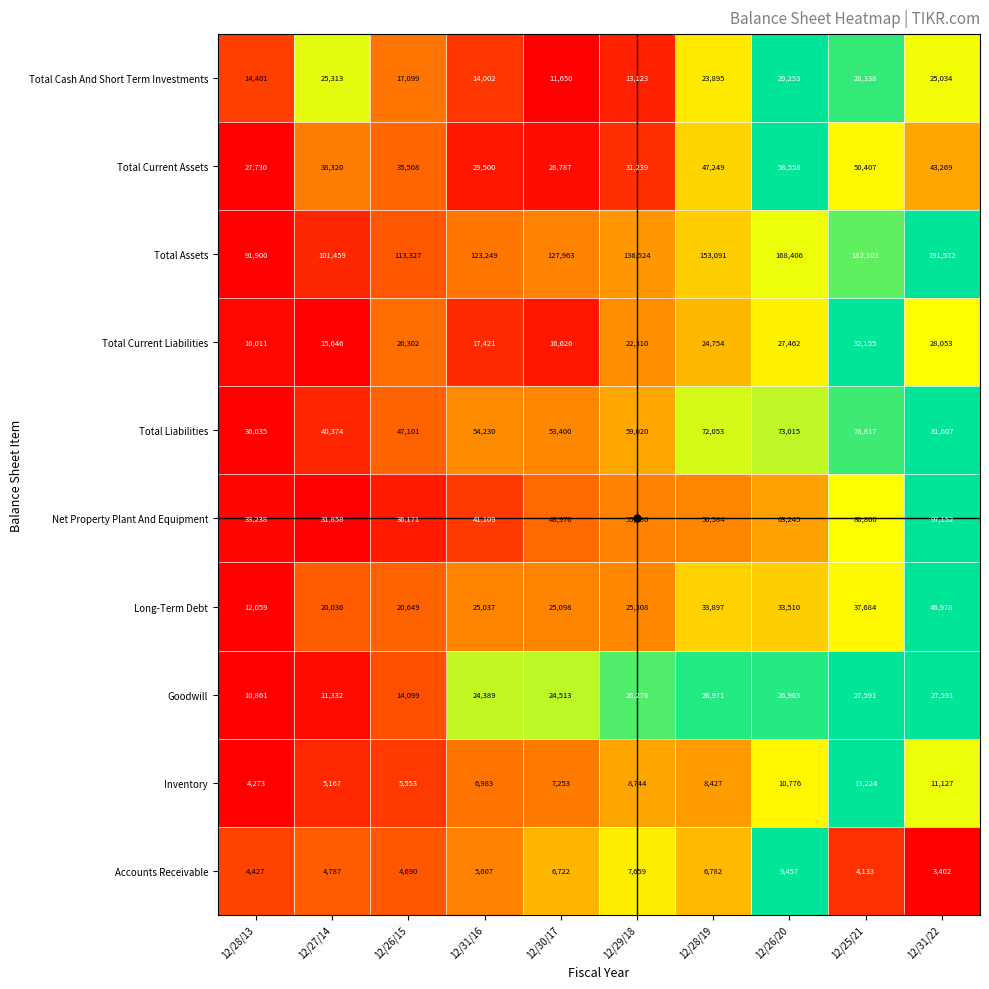

Which series has the widest spread of values?

Total Assets